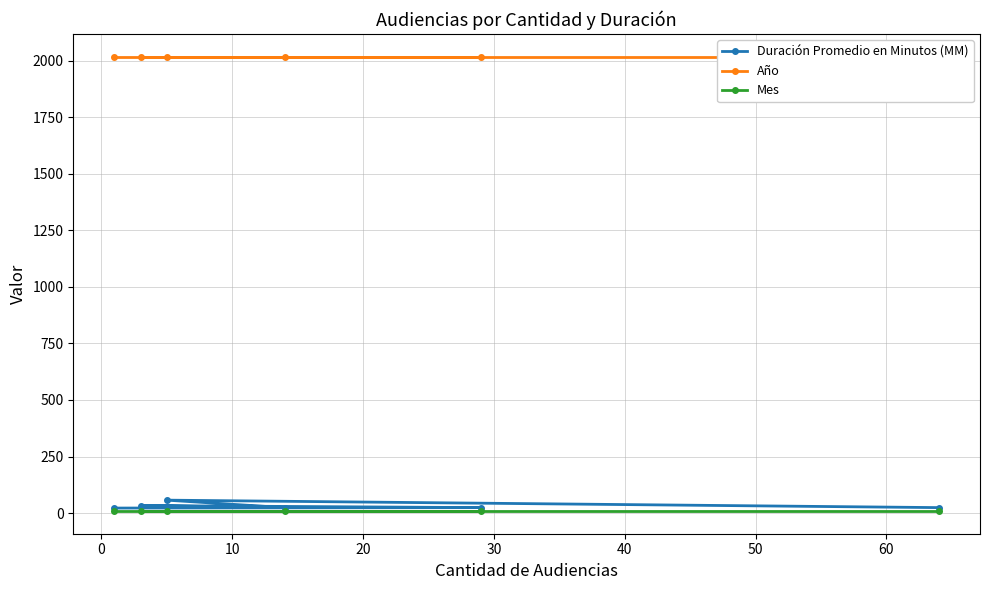

What is the highest value of the Duración Promedio en Minutos (MM) series?

57